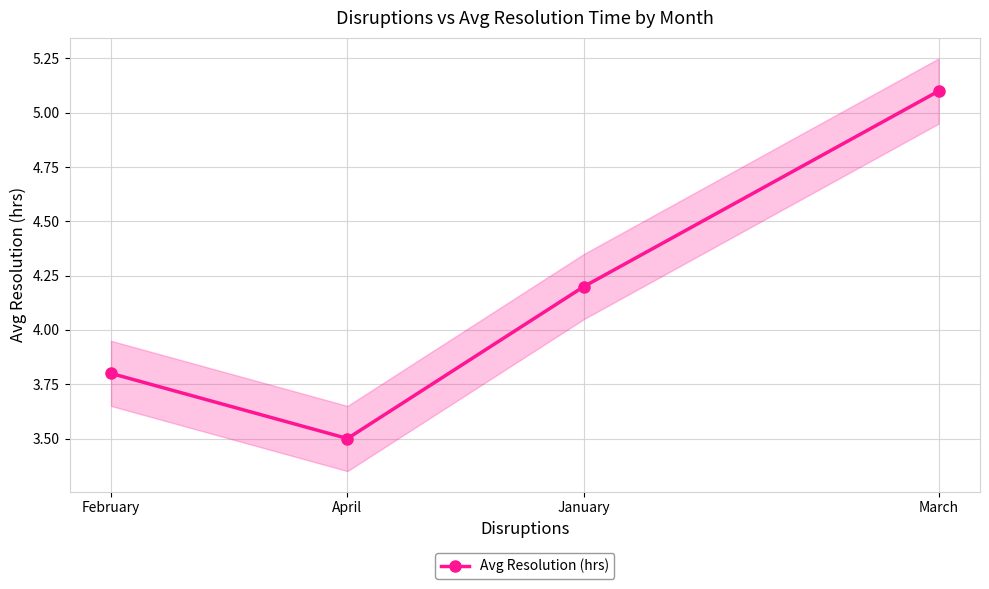

Reading right to left, list all the values displayed in this chart.

5.1	4.2	3.5	3.8